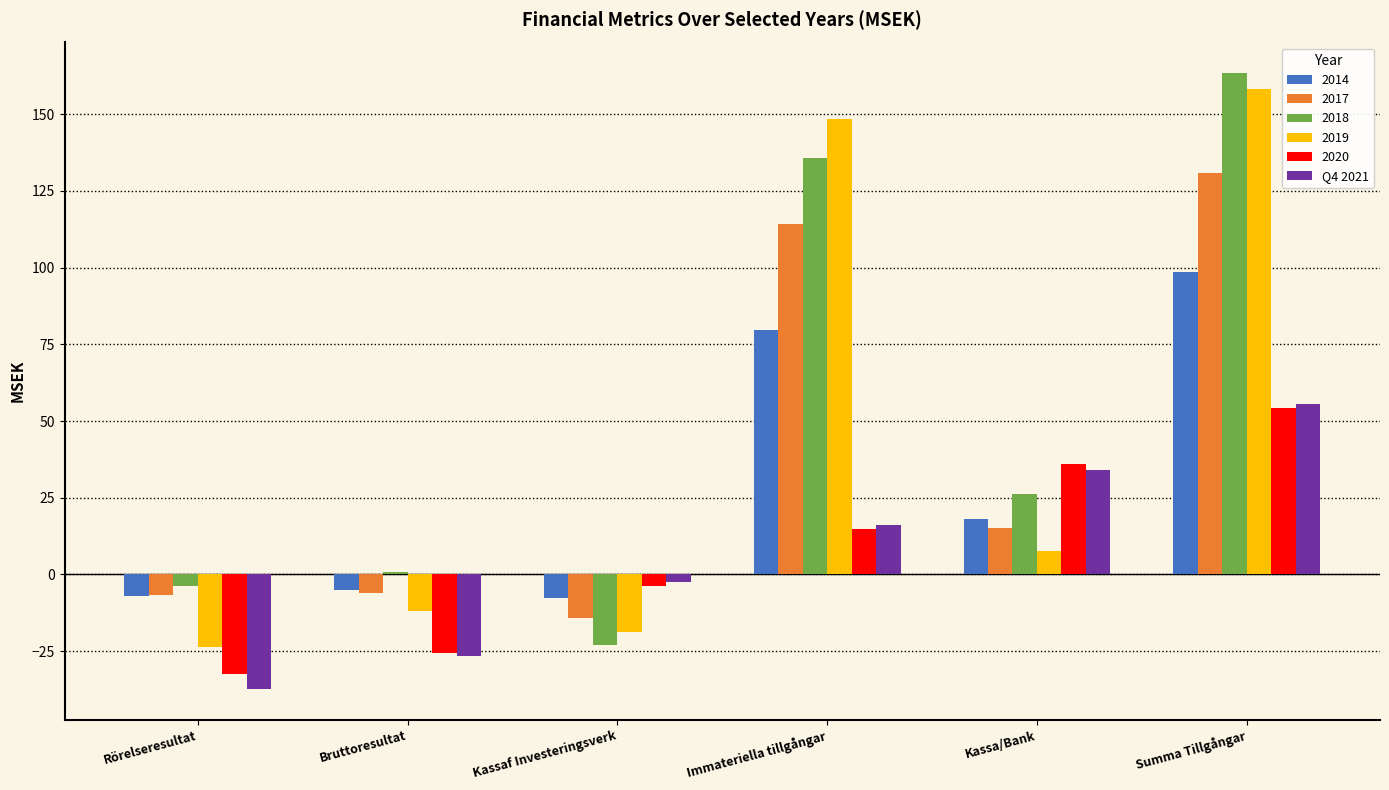

Which category has the lowest value across all series?

Rörelseresultat